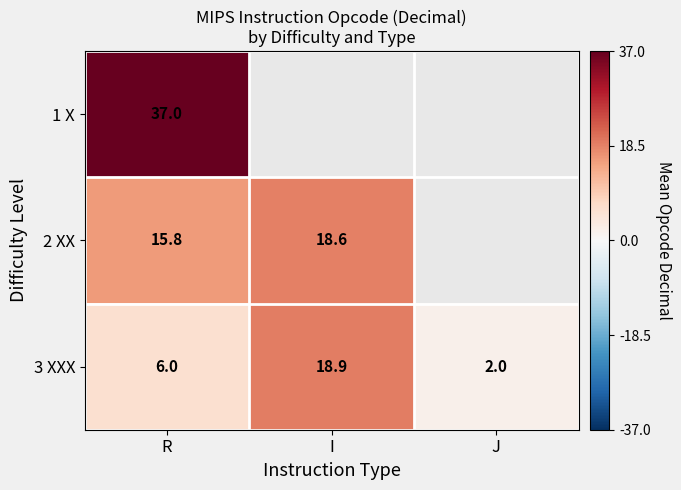

How many values in the 3 XXX series are below 6?

1